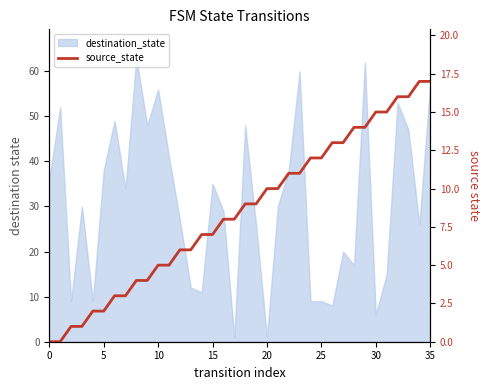

How many lines are shown in the chart?

1